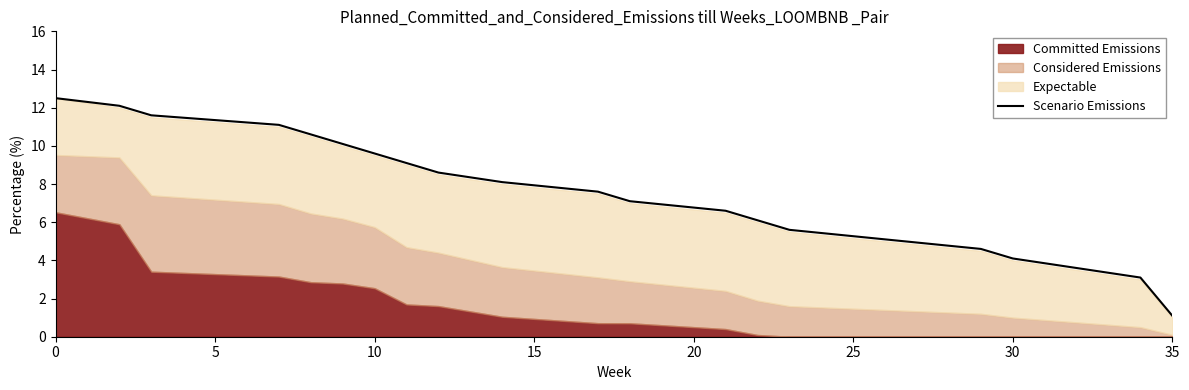

Which category has the lowest value in the Scenario Emissions series?

35